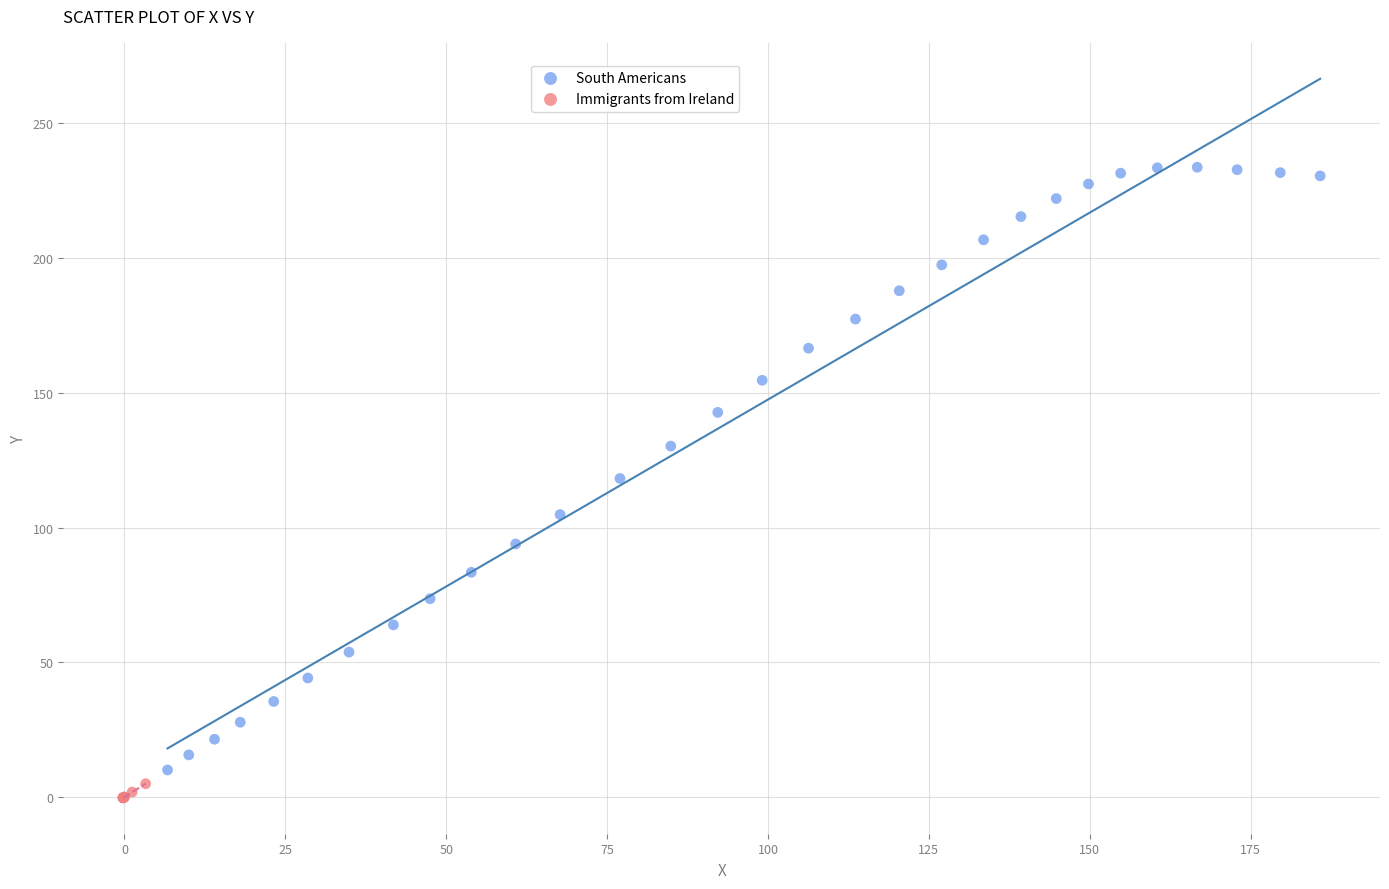

Which series reaches the maximum Y coordinate?

South Americans